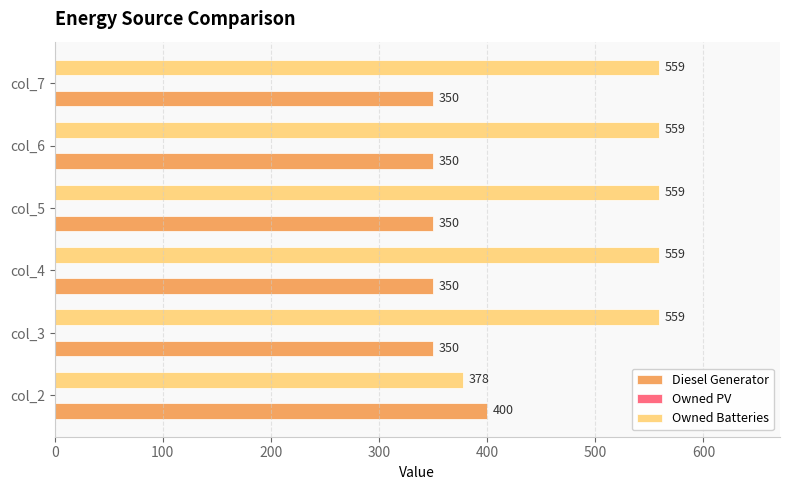

True or false: Owned Batteries has a value of 879 at col_6.

False